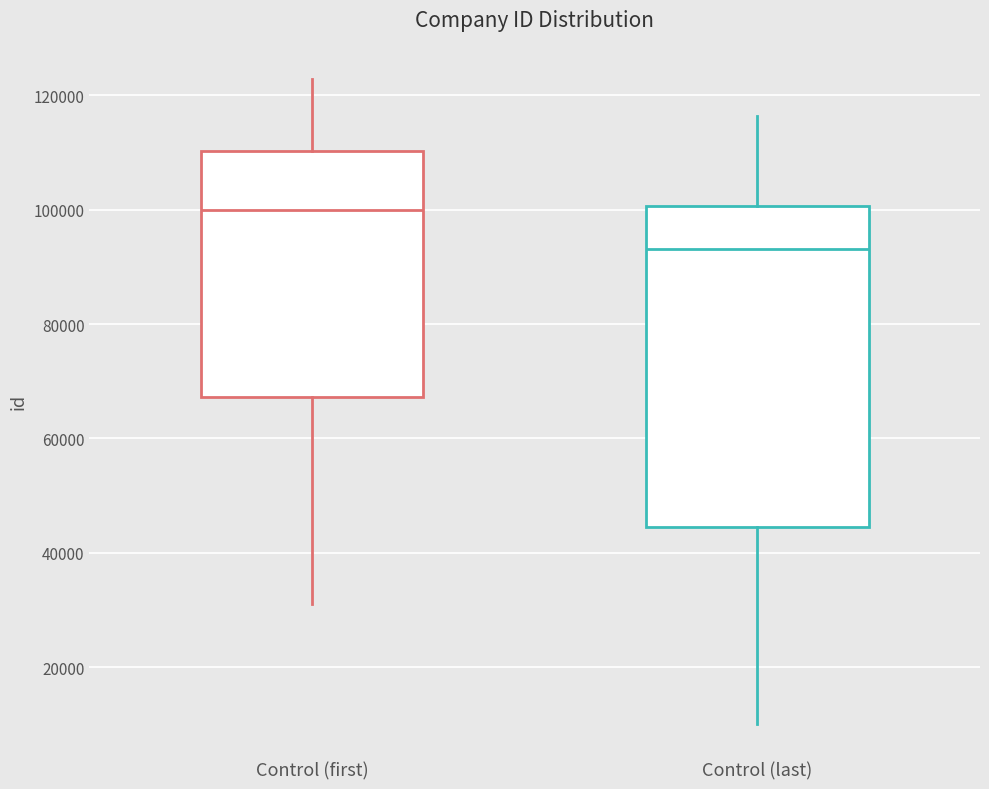

Reading left to right, read every box against the y-axis: the position of its median line, the range the box covers, and the ends of its whiskers. The values are not printed on the chart, so give them approximately, as read against the axis.

Control (first): median 100000, box 68000 to 110000, whiskers 32000 to 122000
Control (last): median 94000, box 44000 to 100000, whiskers 10000 to 116000